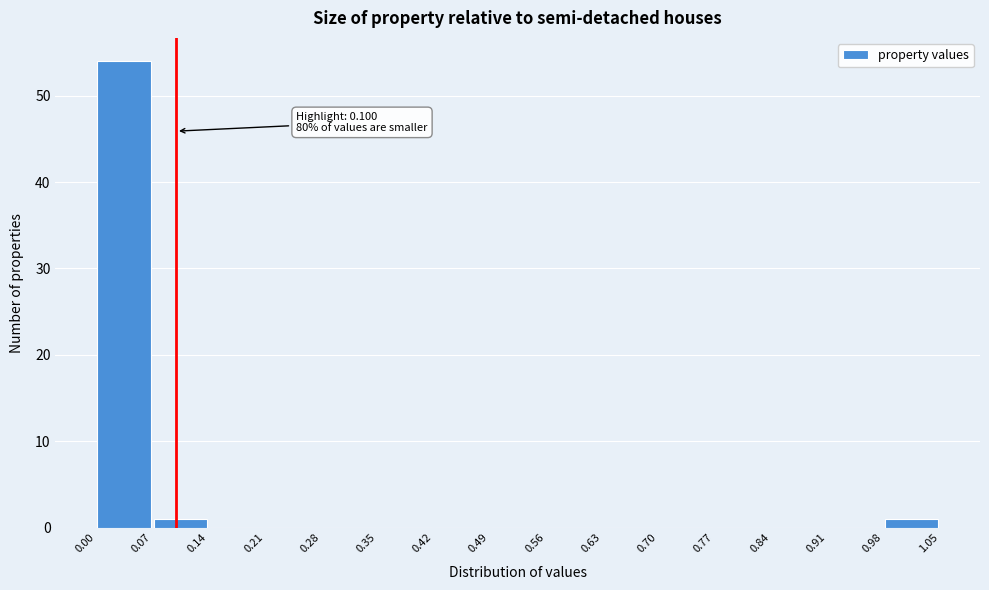

Over which range of the x-axis is the bar tallest?

0.00 to 0.07